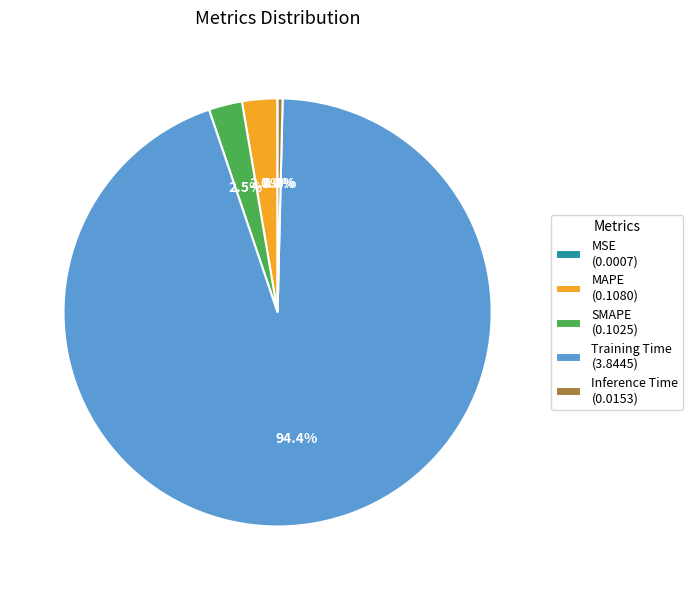

Is Training Time (3.8445) the majority of the pie?

Yes